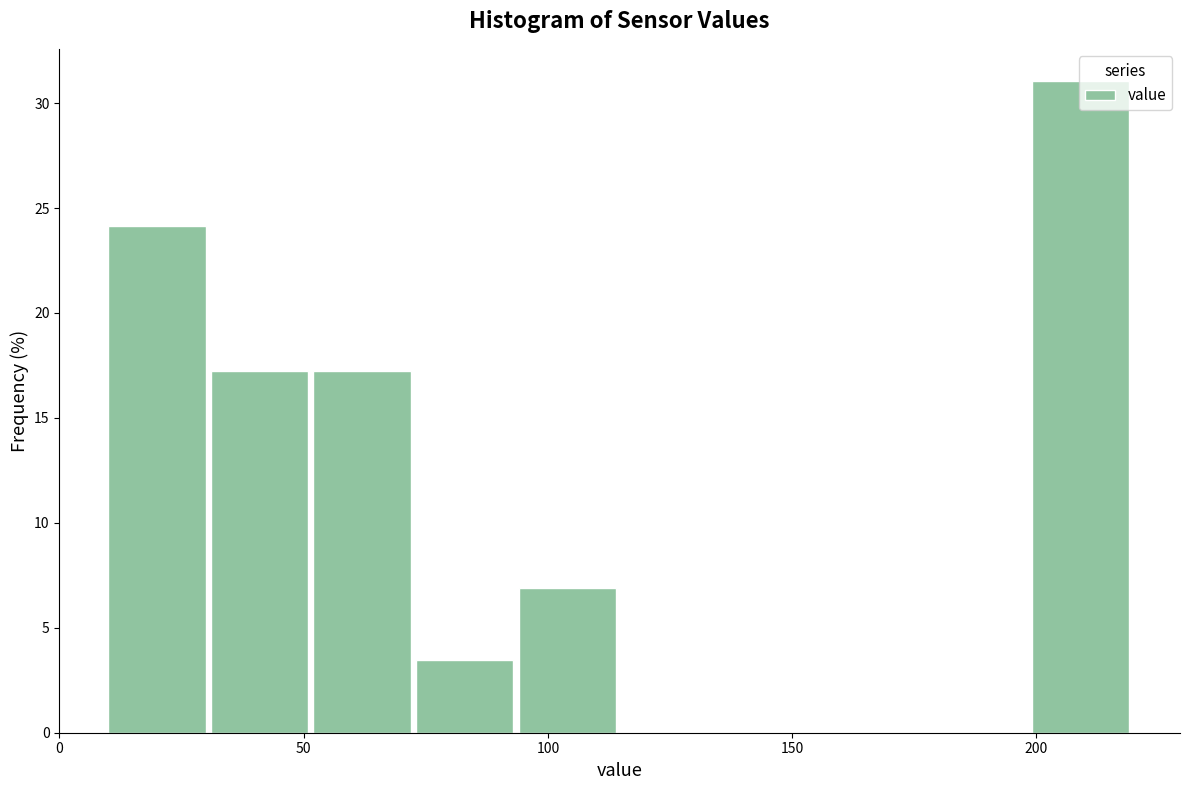

Reading left to right, transcribe this chart: for each bar, give the range it covers on the x-axis and its height. Neither the bar edges nor the heights are printed on the chart, so give them approximately, as read against the axes.

10 to 31: 24.0
31 to 52: 17.0
52 to 73: 17.0
73 to 94: 3.5
94 to 115: 7.0
115 to 136: 0
136 to 157: 0
157 to 178: 0
178 to 199: 0
199 to 220: 31.0